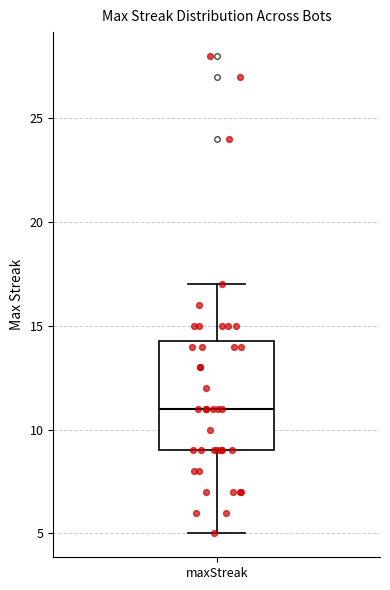

Read this box plot against the y-axis: the position of the median line, the range covered by the box, and the ends of both whiskers. The values are not printed on the chart, so give them approximately, as read against the axis.

median 11.0, box 9.0 to 14.5, whiskers 5.0 to 17.0